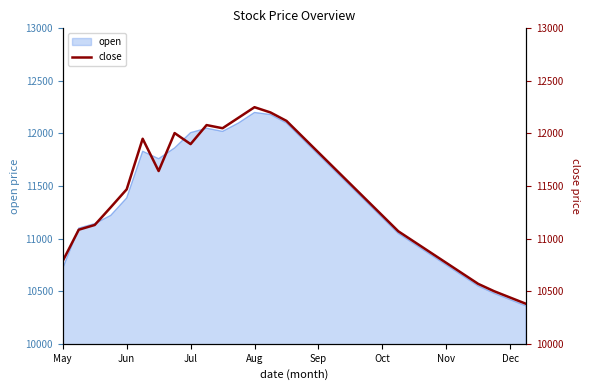

The value of open at Oct is 2879. True or false?

False